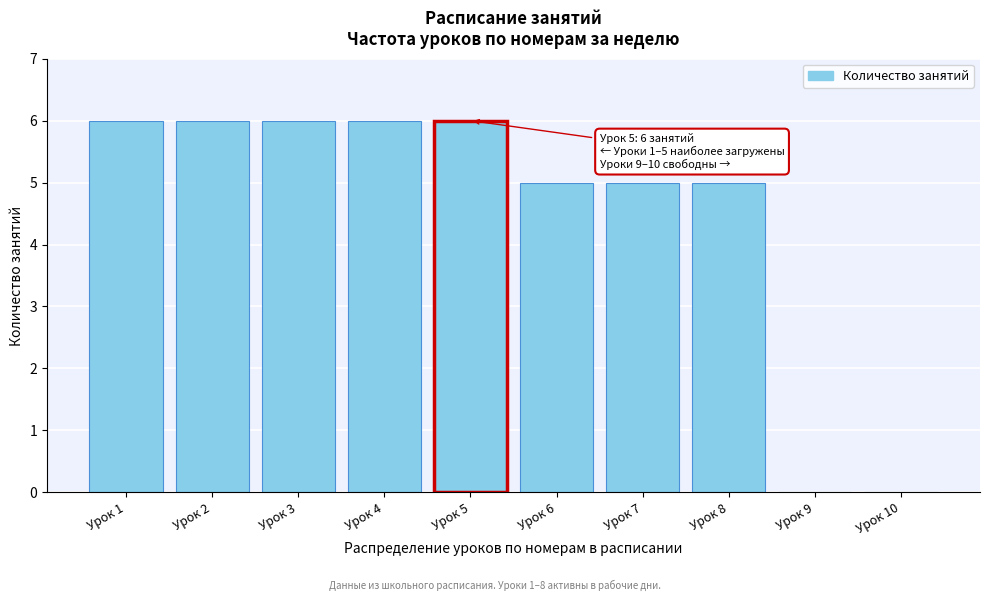

Reading left to right, transcribe all the data shown in this chart.

Урок 1=6	Урок 2=6	Урок 3=6	Урок 4=6	Урок 5=6	Урок 6=5	Урок 7=5	Урок 8=5	Урок 9=0	Урок 10=0